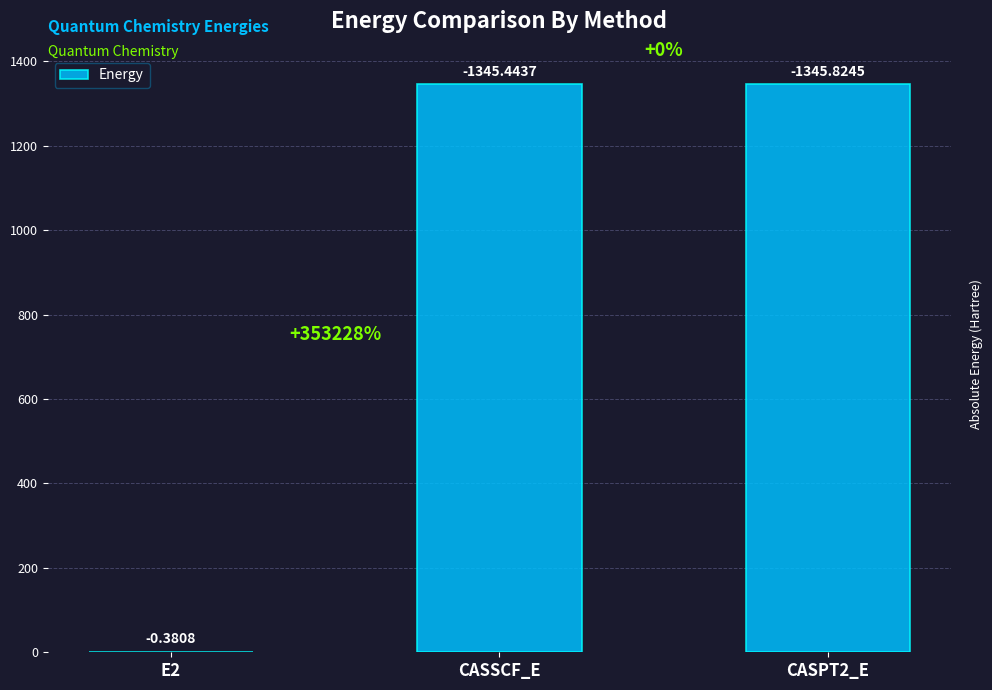

What is the difference between the values at E2 and CASSCF_E?

1345.1